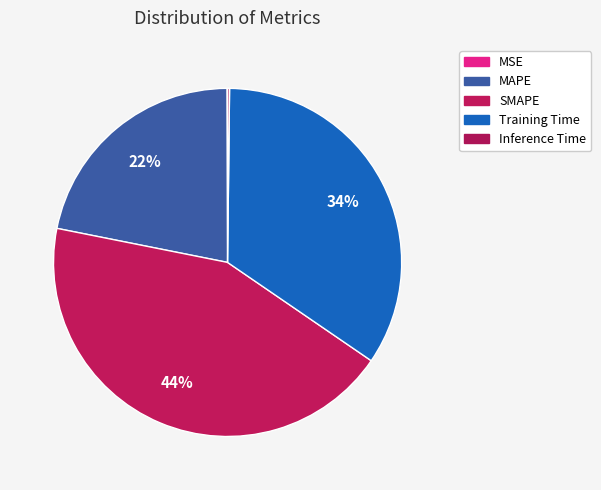

How much of the chart is everything except MAPE?

78.2%